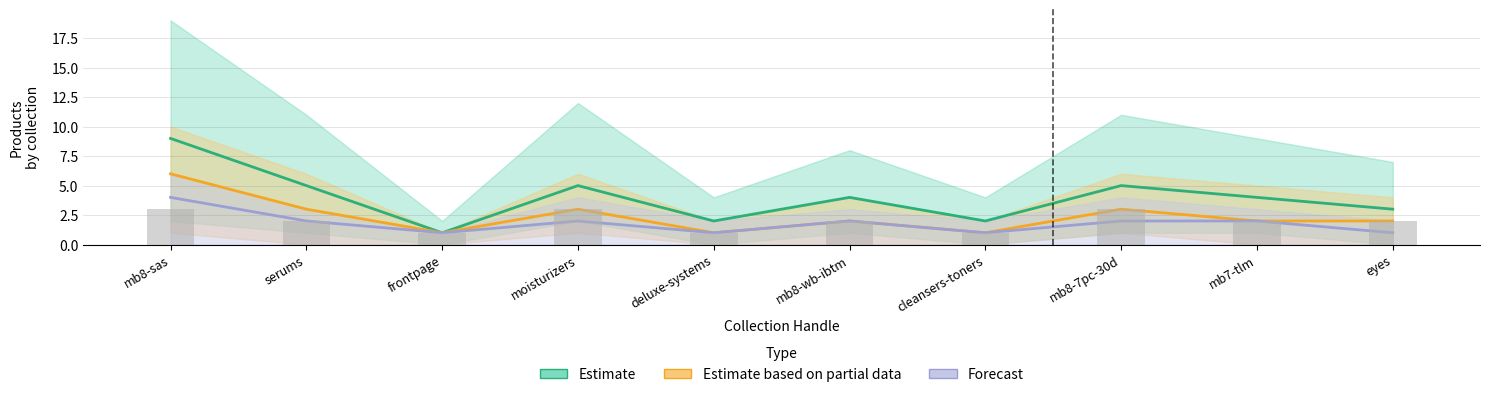

How many distinct data groups are displayed?

3